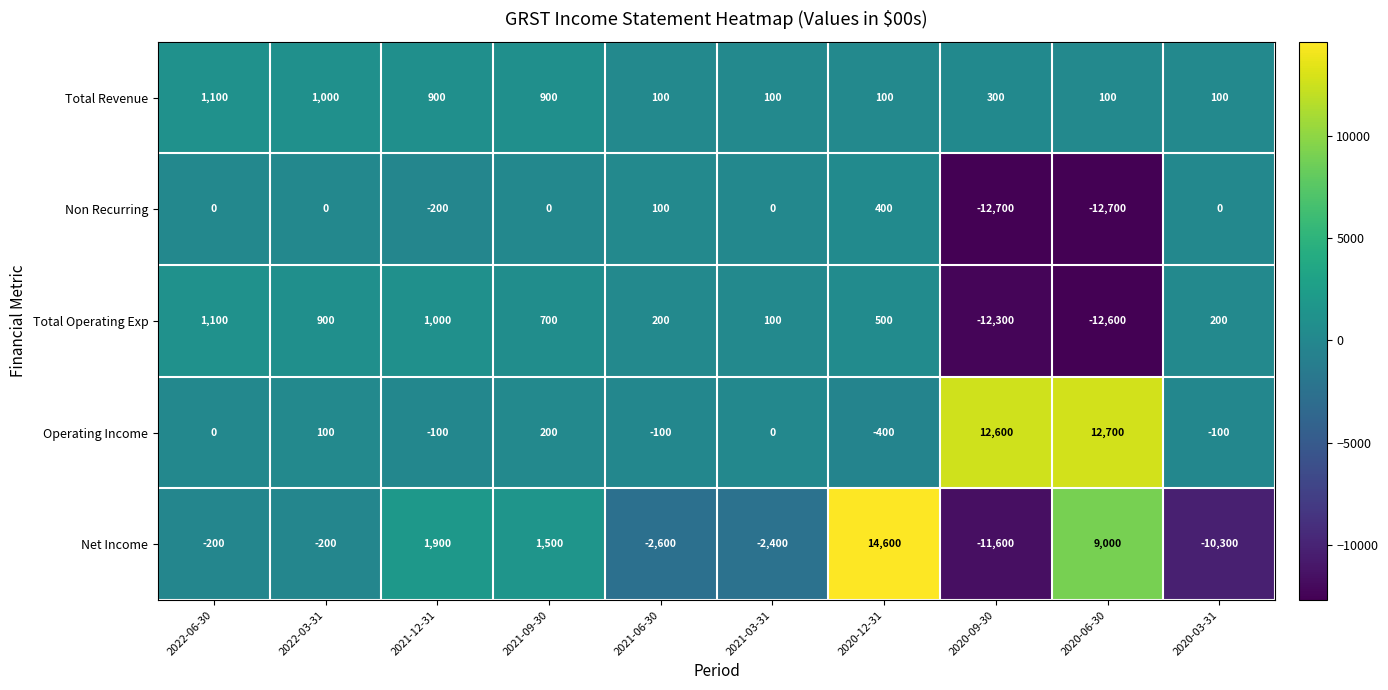

Which series has the largest total across all categories?

Operating Income